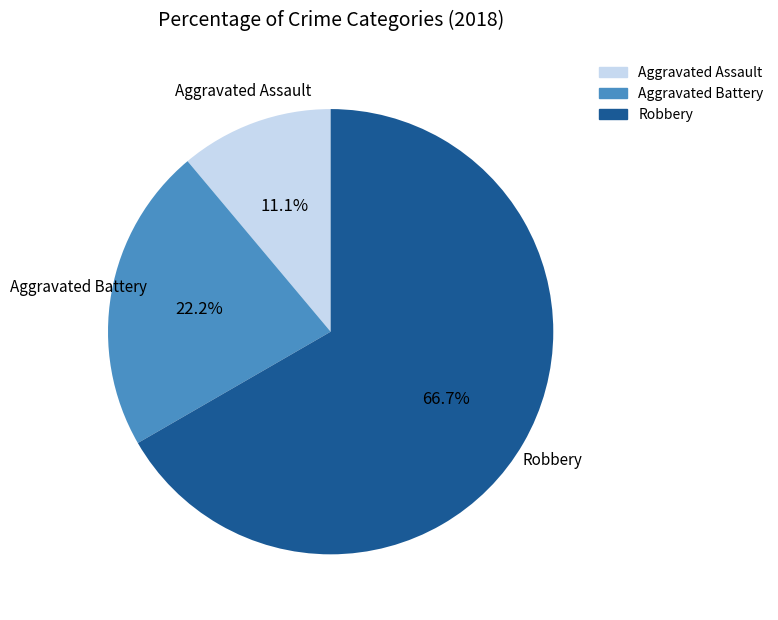

Is the sum of Aggravated Battery and Aggravated Assault greater than half?

No